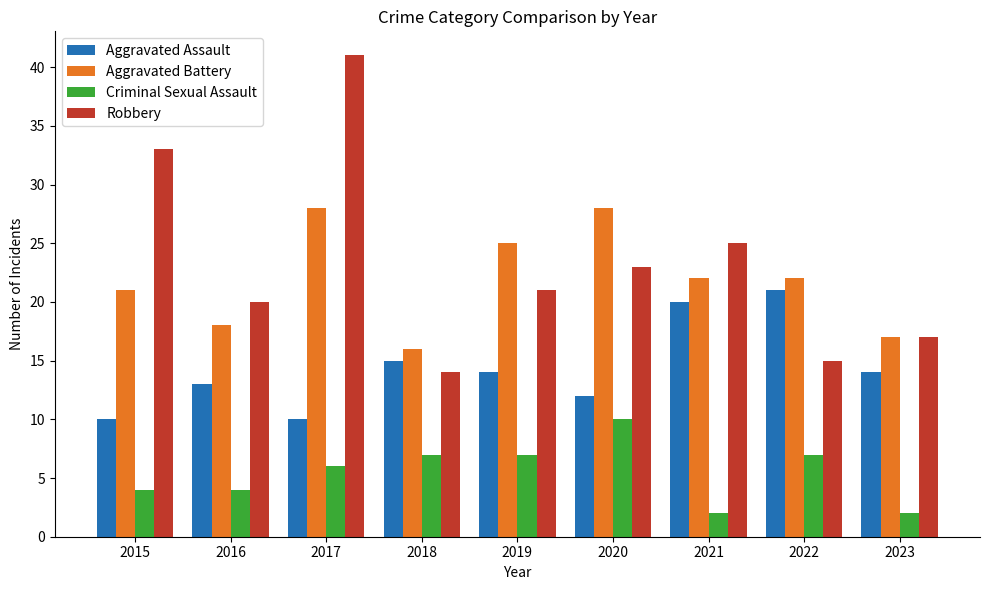

Reading right to left, extract all data points from this chart.

Aggravated Assault: 14	21	20	12	14	15	10	13	10
Aggravated Battery: 17	22	22	28	25	16	28	18	21
Criminal Sexual Assault: 2	7	2	10	7	7	6	4	4
Robbery: 17	15	25	23	21	14	41	20	33